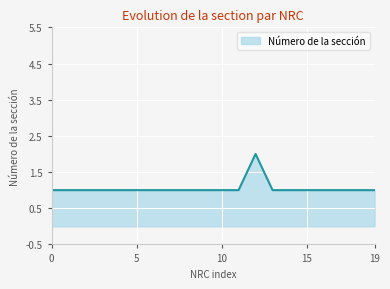

Is this an area chart (filled region under the line)?

Yes